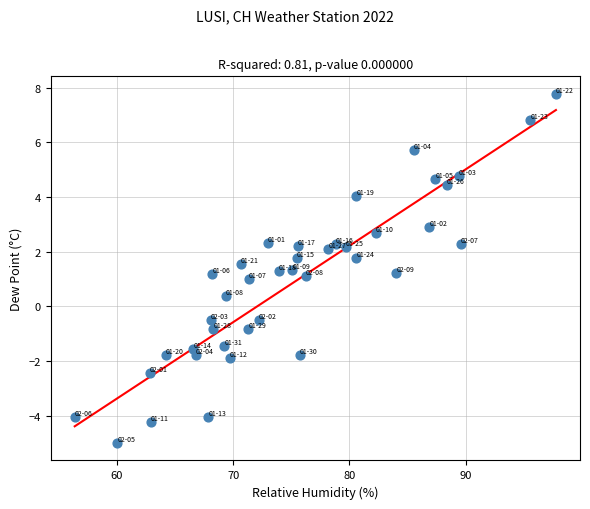

What is the range of X values (max minus min)?

41.4